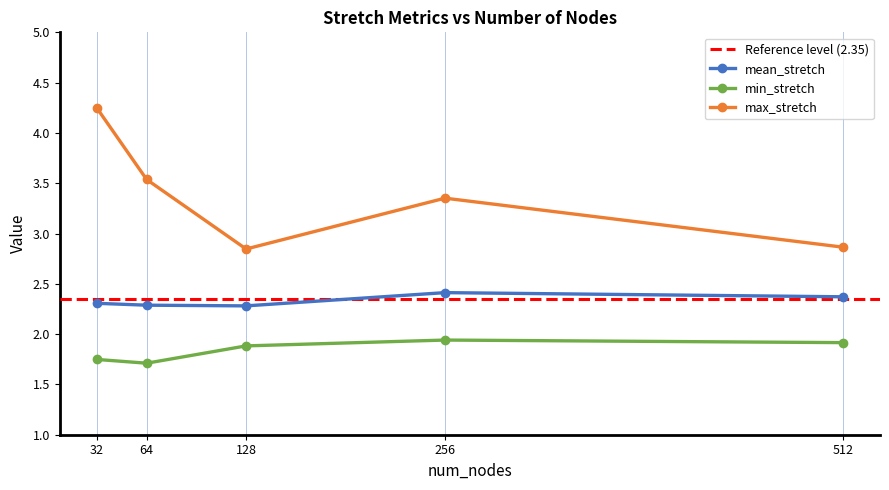

Where is the first local minimum for min_stretch?

64